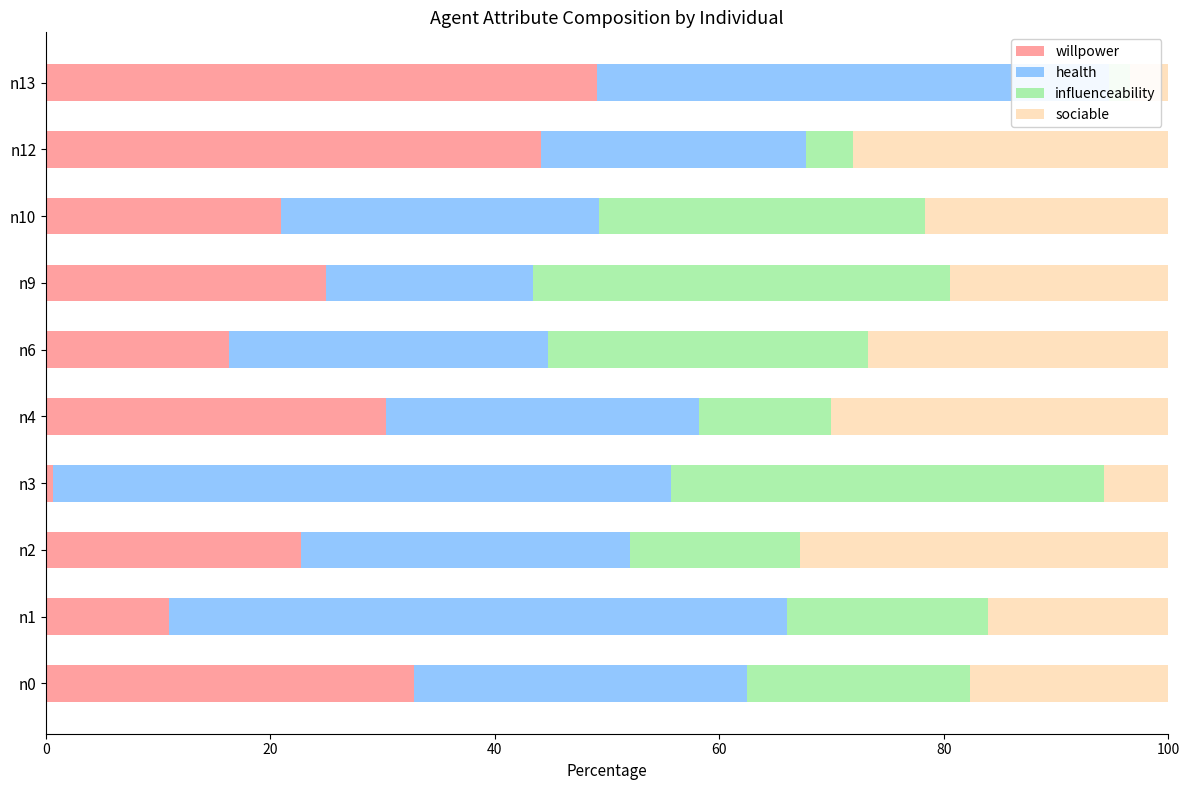

What are all the series names shown in the legend?

willpower, health, influenceability, sociable